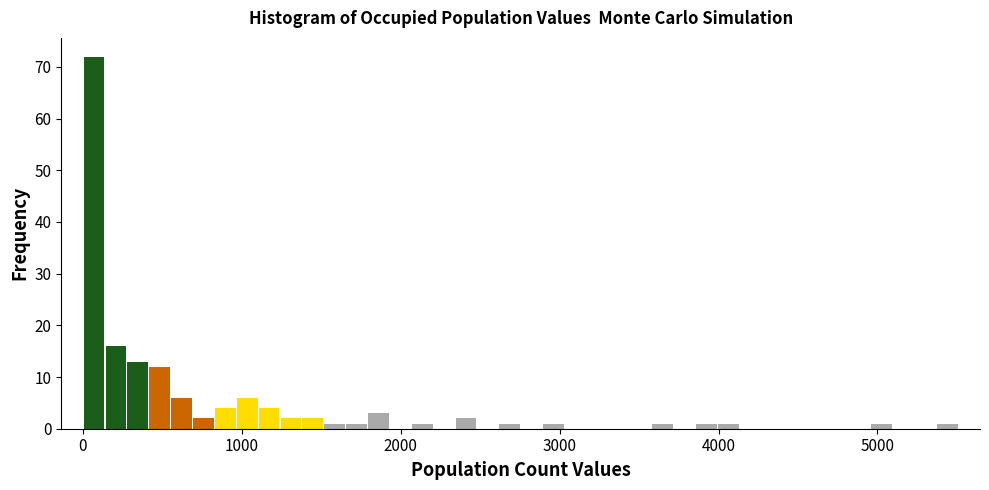

Around what value on the x-axis is the tallest bar? Give the approximate position of its centre, as read against the axis.

100